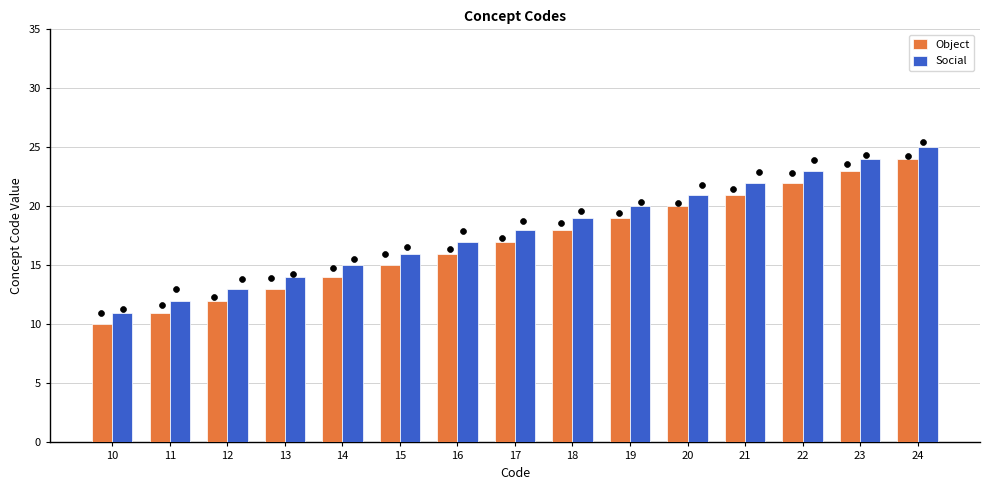

At which category is the sum across all series the highest?

24